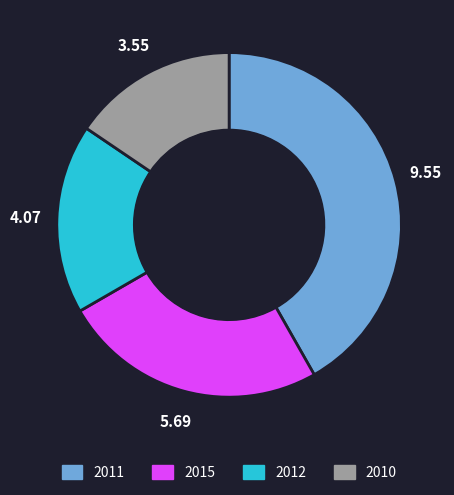

Which category has the biggest portion of the pie?

2011